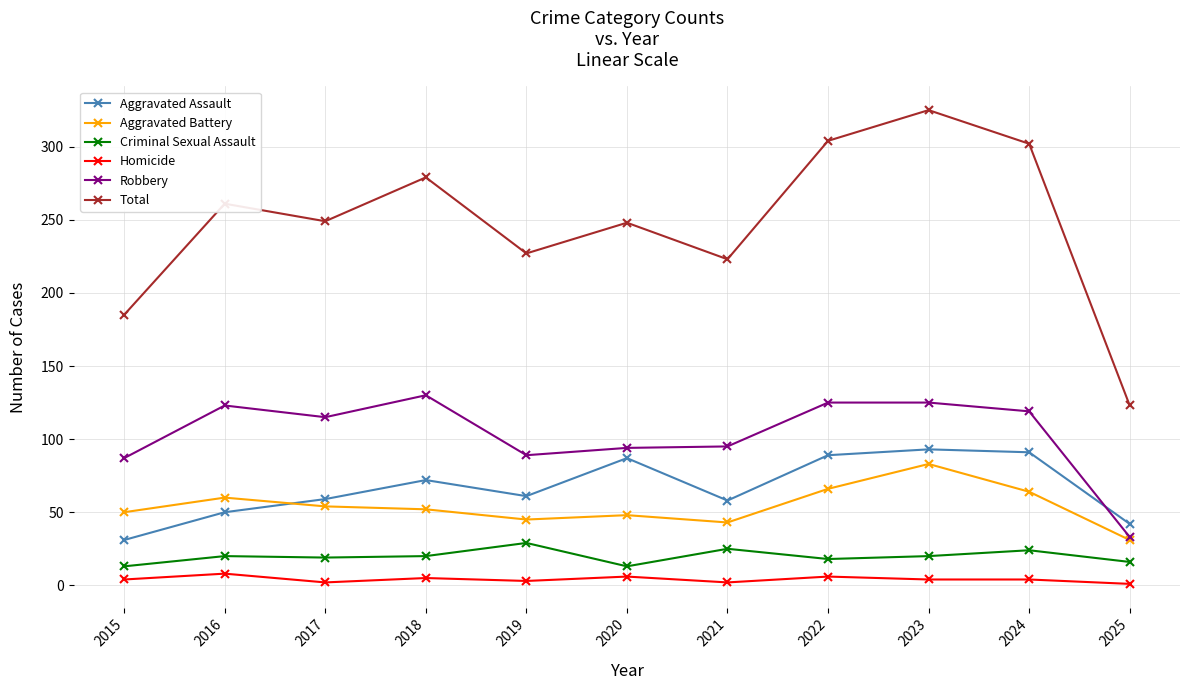

True or false: Homicide and Aggravated Battery intersect in this chart.

False